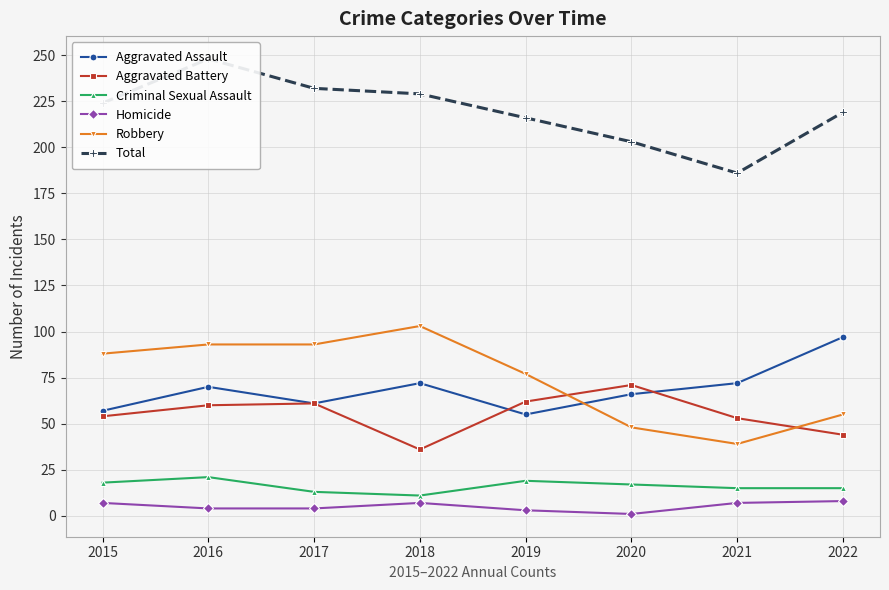

List the series in order of their peak value, highest first.

Total, Robbery, Aggravated Assault, Aggravated Battery, Criminal Sexual Assault, Homicide